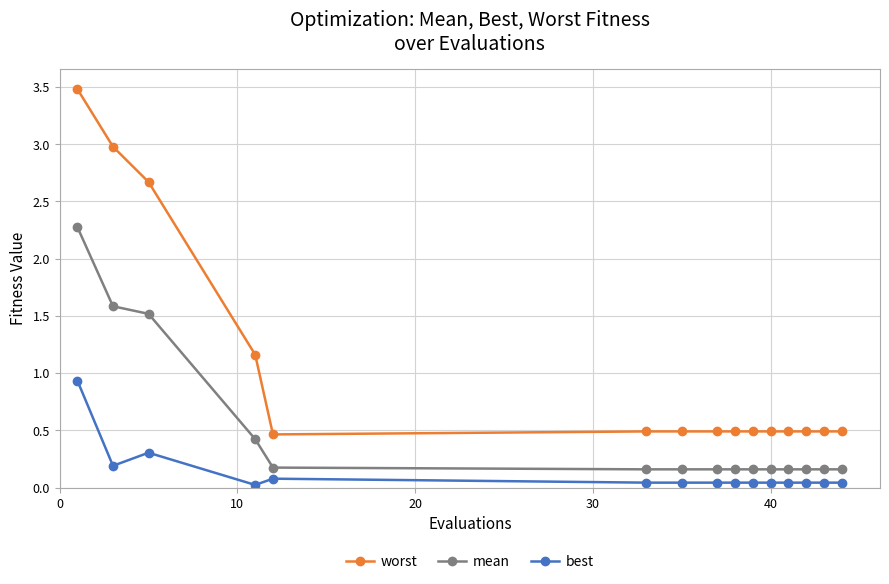

What is the difference between the maximum and minimum values in the mean series?

2.1